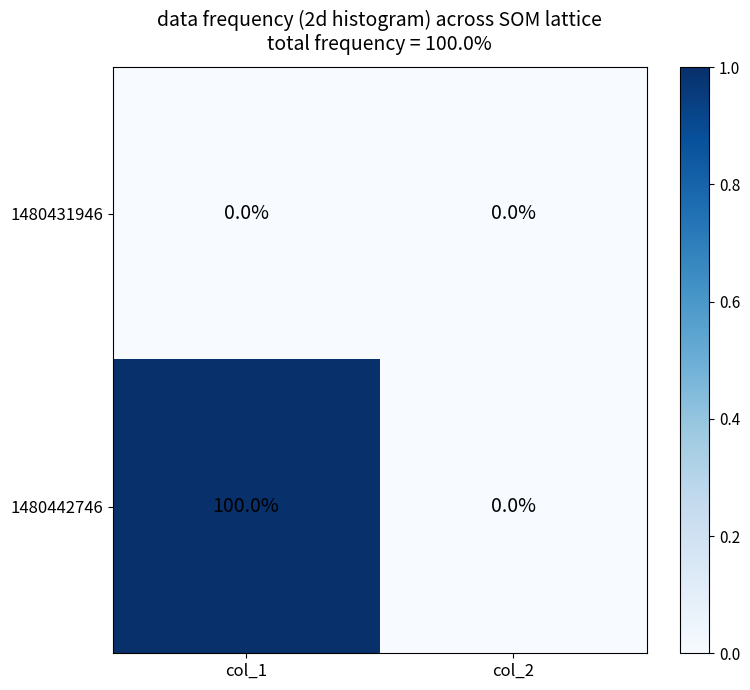

What value does the 1480442746 series have at col_1, to the nearest 50?

100